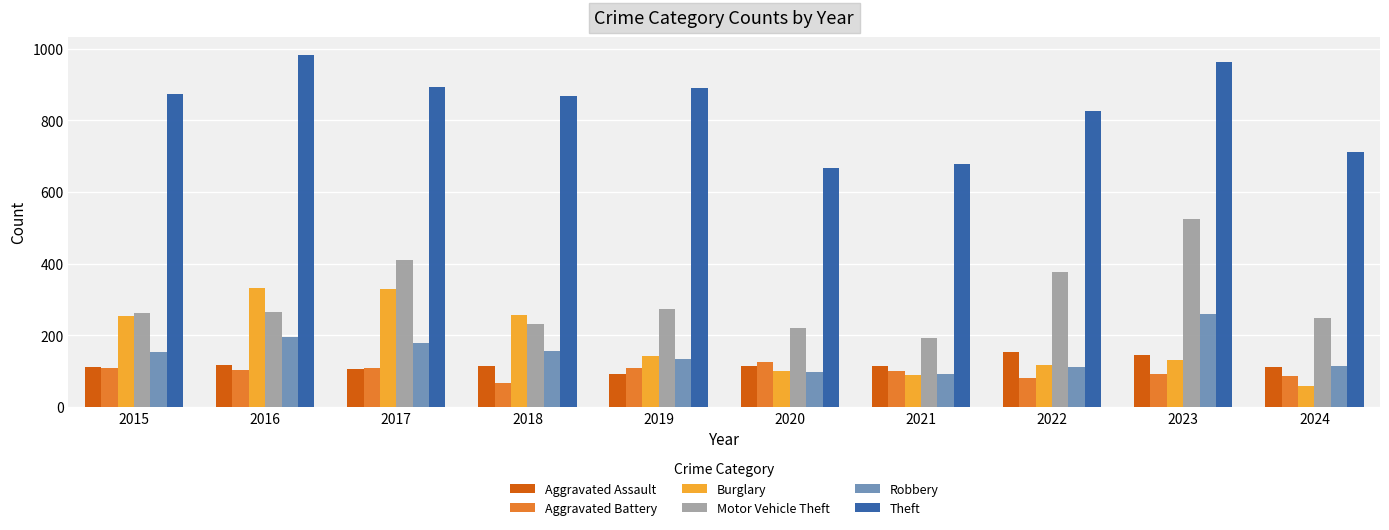

What is the total value across all series at 2016?

1996